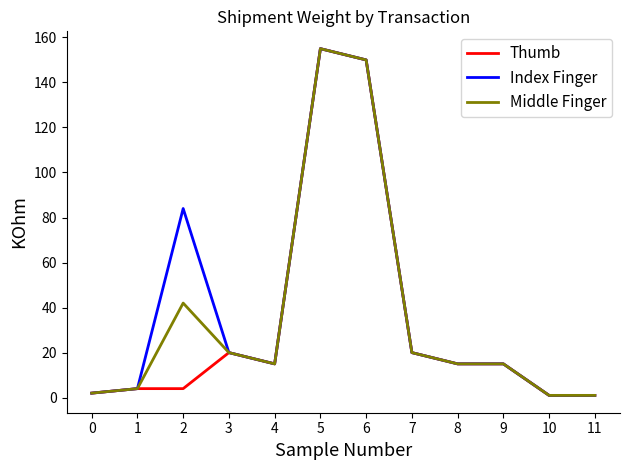

Reading left to right, what are all the values shown in this chart?

Thumb: 2	4	4	20	15	155	150	20	15	15	1	1
Index Finger: 2	4	84	20	15	155	150	20	15	15	1	1
Middle Finger: 2	4	42	20	15	155	150	20	15	15	1	1